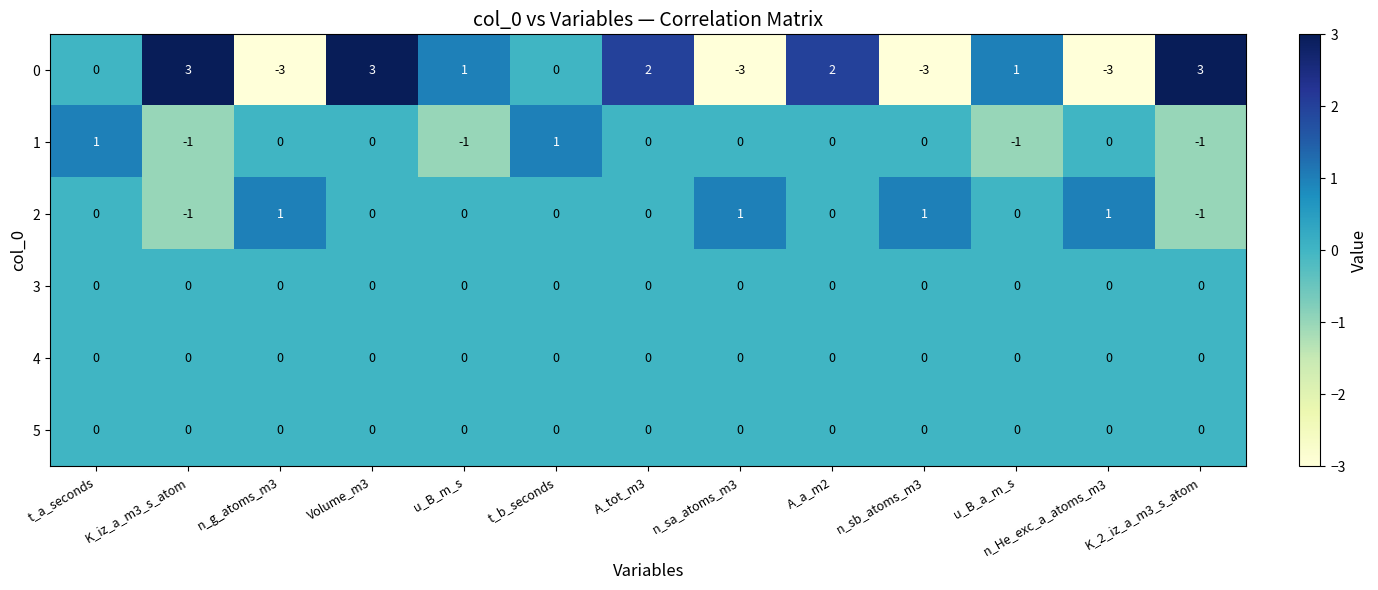

What is the total value across all series at t_a_seconds?

1